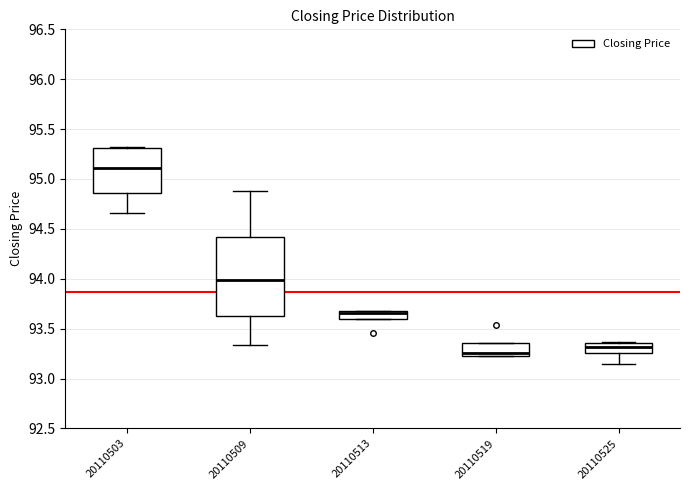

Reading left to right, read every box against the y-axis: the position of its median line, the range the box covers, and the ends of its whiskers. The values are not printed on the chart, so give them approximately, as read against the axis.

20110503: median 95.10, box 94.85 to 95.30, whiskers 94.65 to 95.30
20110509: median 94.00, box 93.65 to 94.40, whiskers 93.35 to 94.90
20110513: median 93.65, box 93.60 to 93.70, whiskers 93.60 to 93.70
20110519: median 93.25 (just above the box's lower edge), box 93.25 to 93.35, whiskers 93.25 to 93.35
20110525: median 93.30, box 93.25 to 93.35, whiskers 93.15 to 93.35 (just above the box's upper edge)